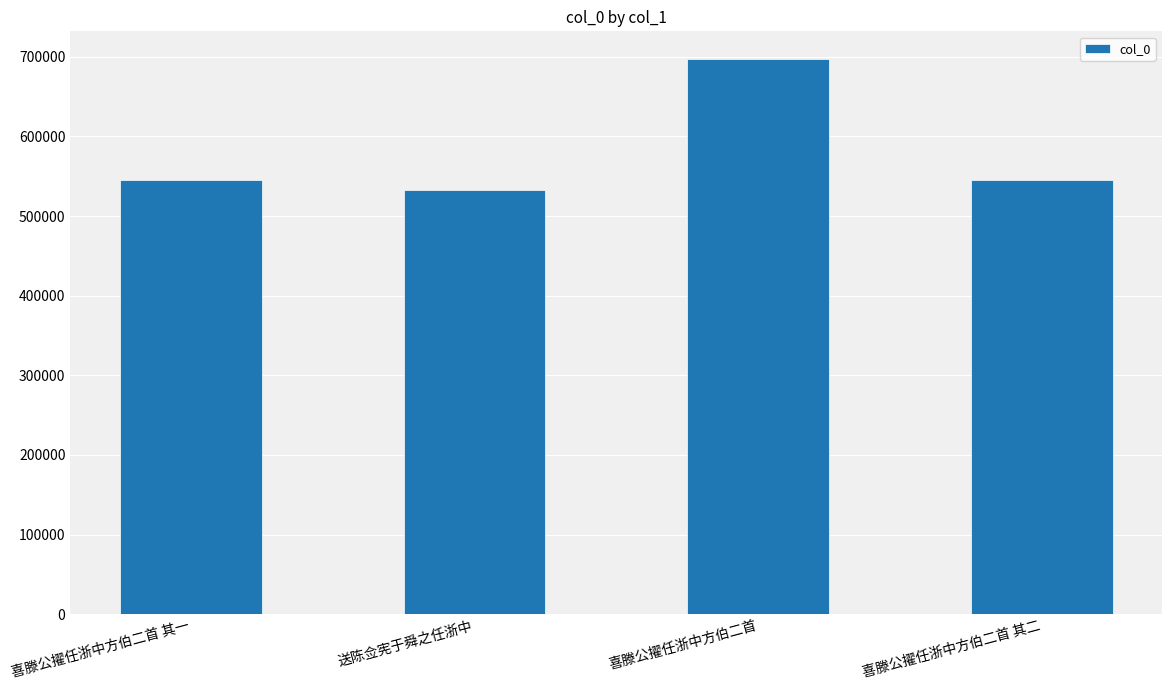

What is the value of the 1st bar from the left?

544757